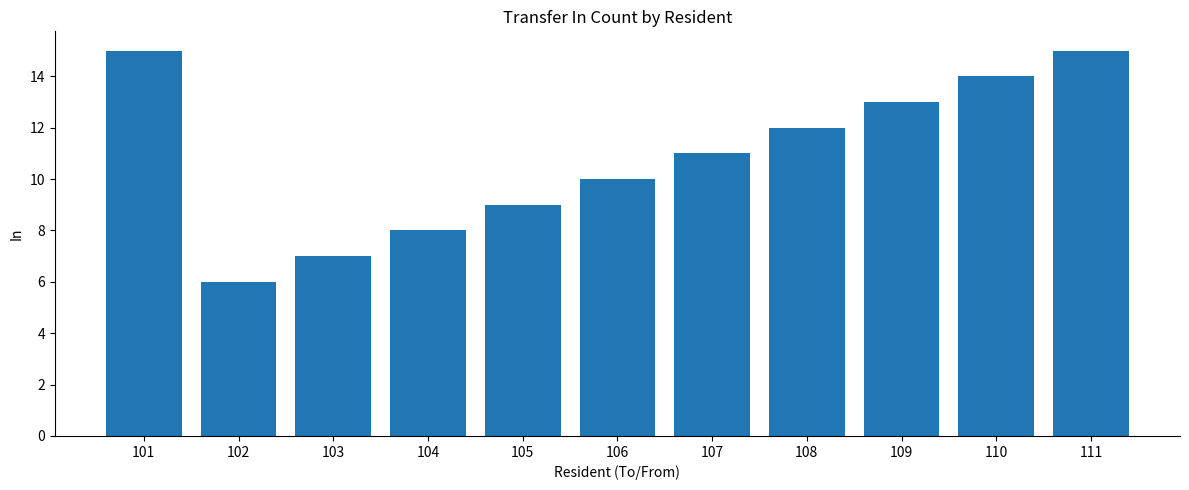

True or false: the data shows 4 at 102.

False